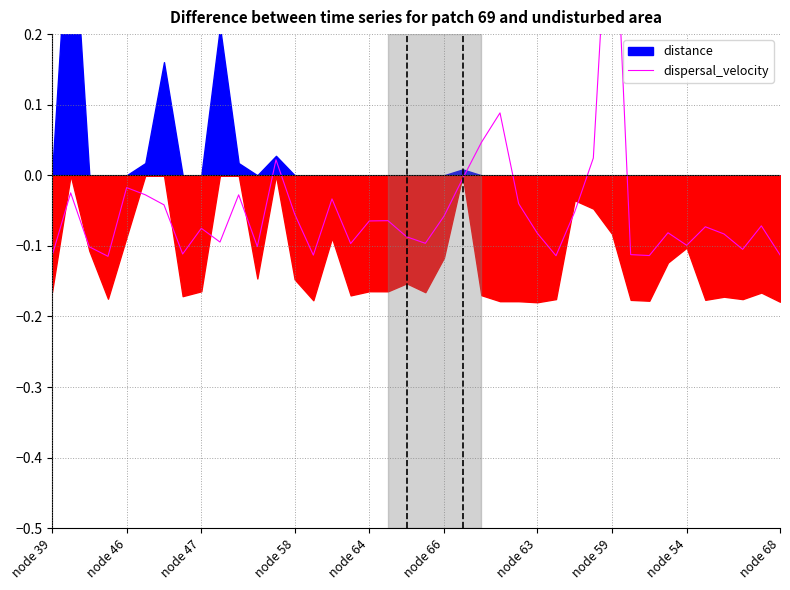

How many positive values are there?

5